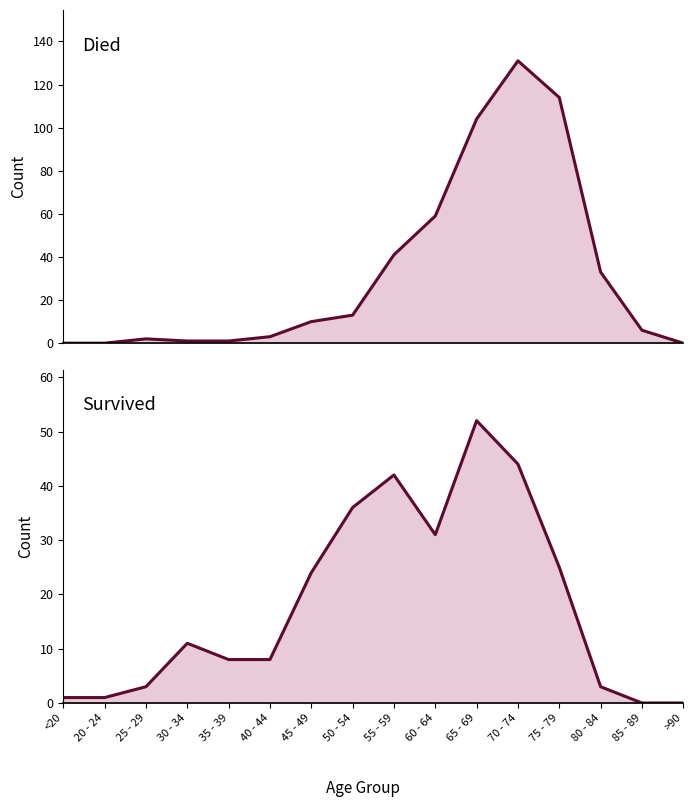

True or false: died has a value of 18 at 50 - 54.

False